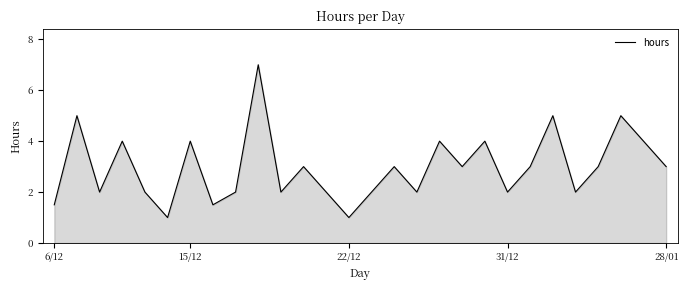

How many series are shown in this chart?

1